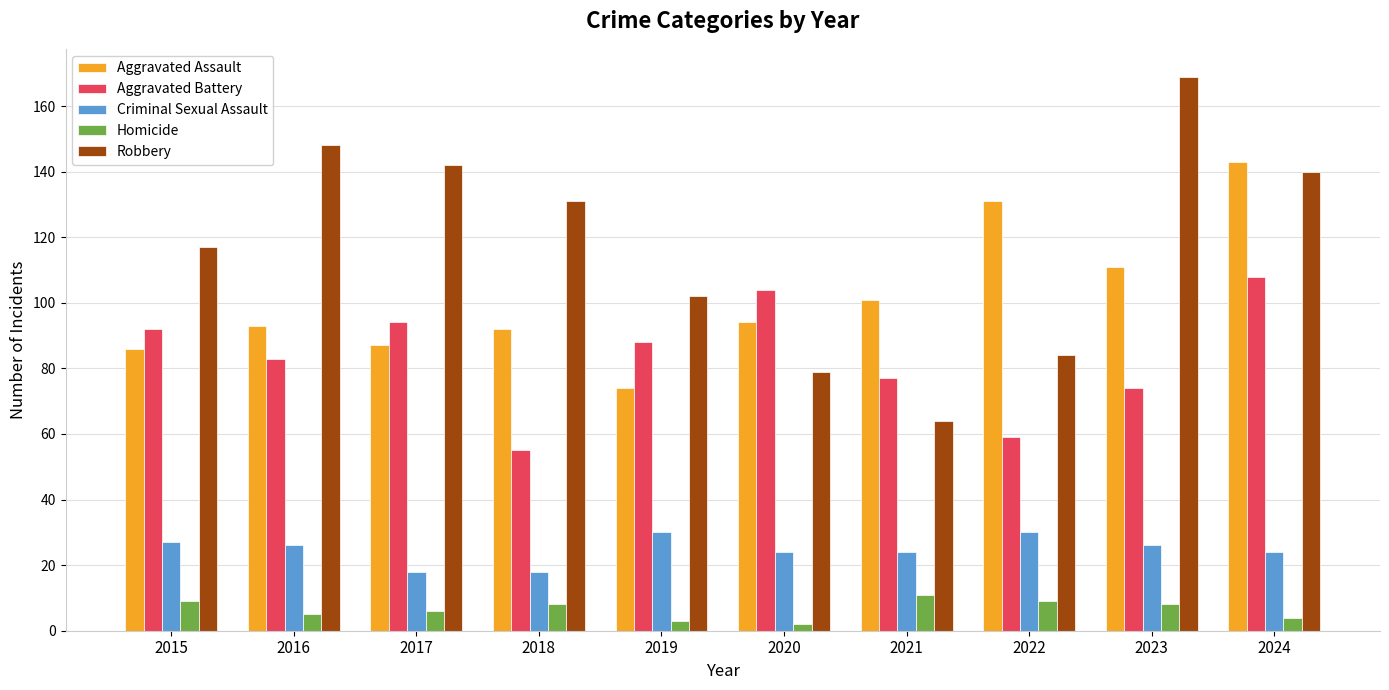

Which series has the widest spread of values?

Robbery